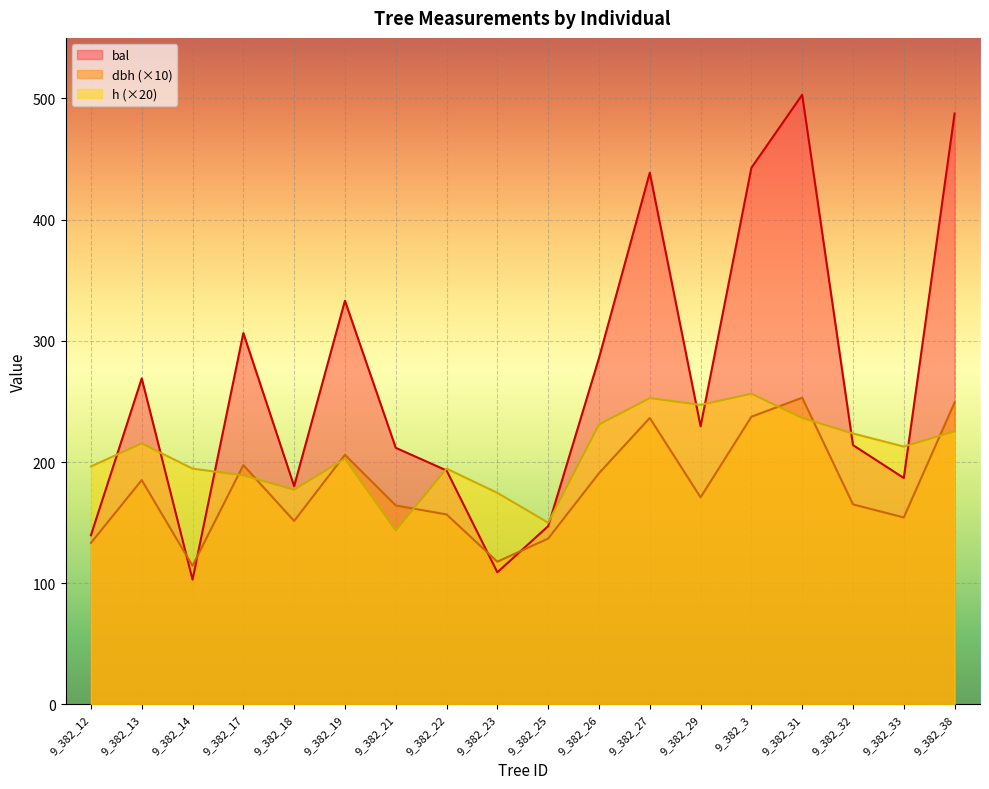

Where do h and dbh first cross each other?

9_382_14 and 9_382_17